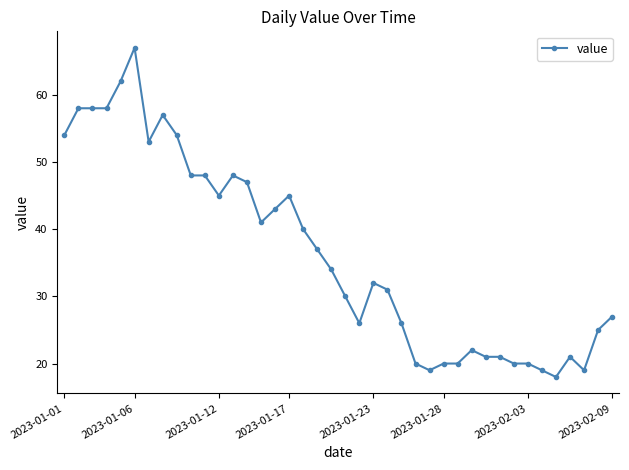

Does the chart display data point markers on the line(s)?

Yes